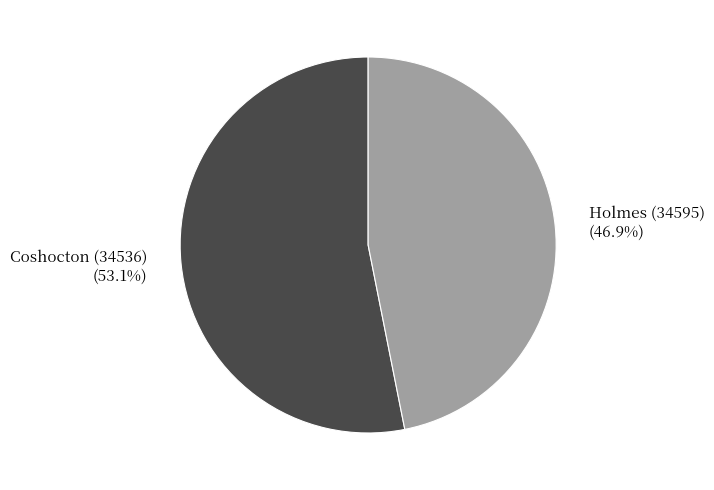

To the nearest percent, what is the combined percentage of Coshocton (34536) and Holmes (34595)?

100%